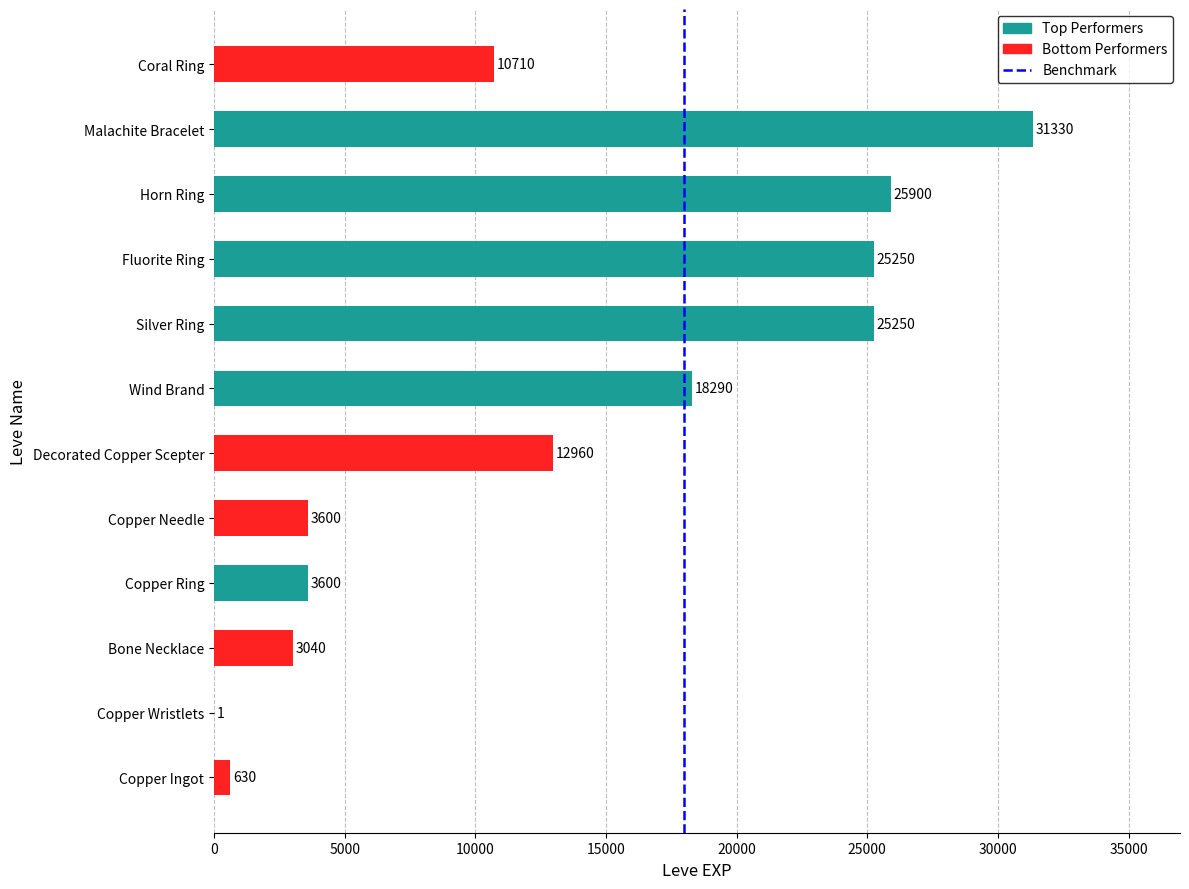

What is the change in value from 0 to 5000?

+1